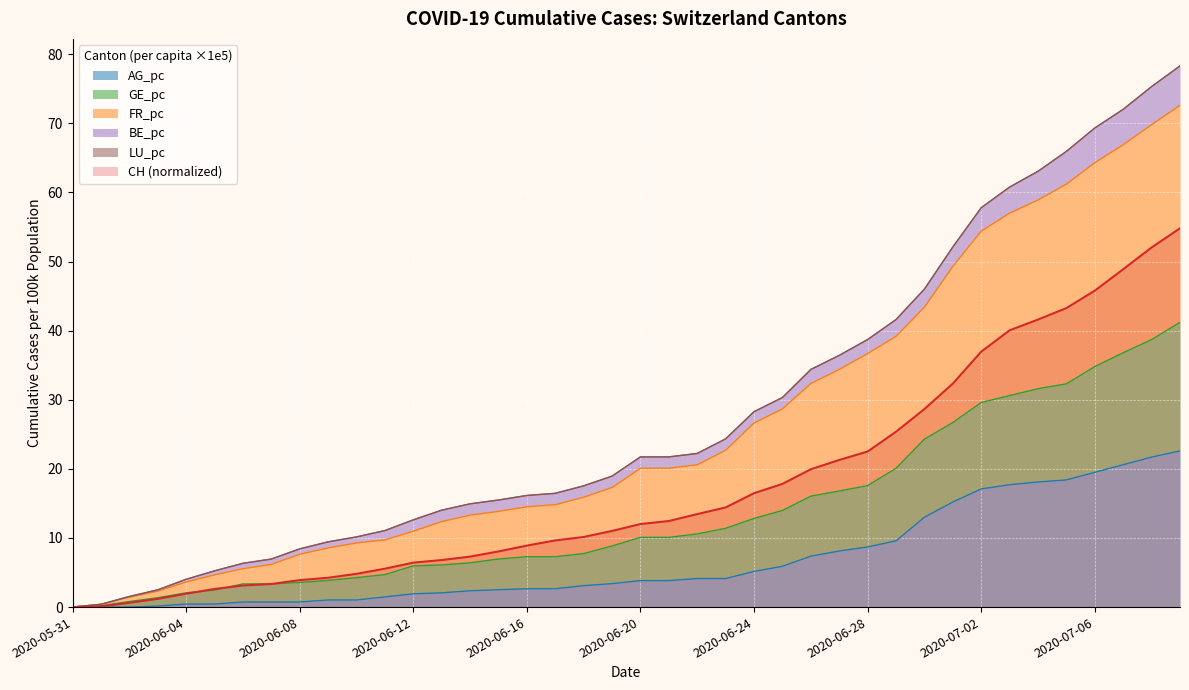

What is the sum of all AG_pc values?

272.1